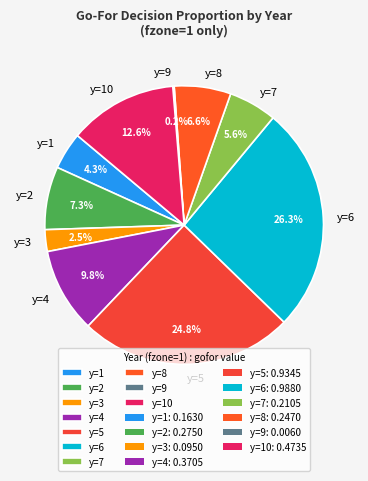

Between y=8 and y=5, which is larger?

y=5